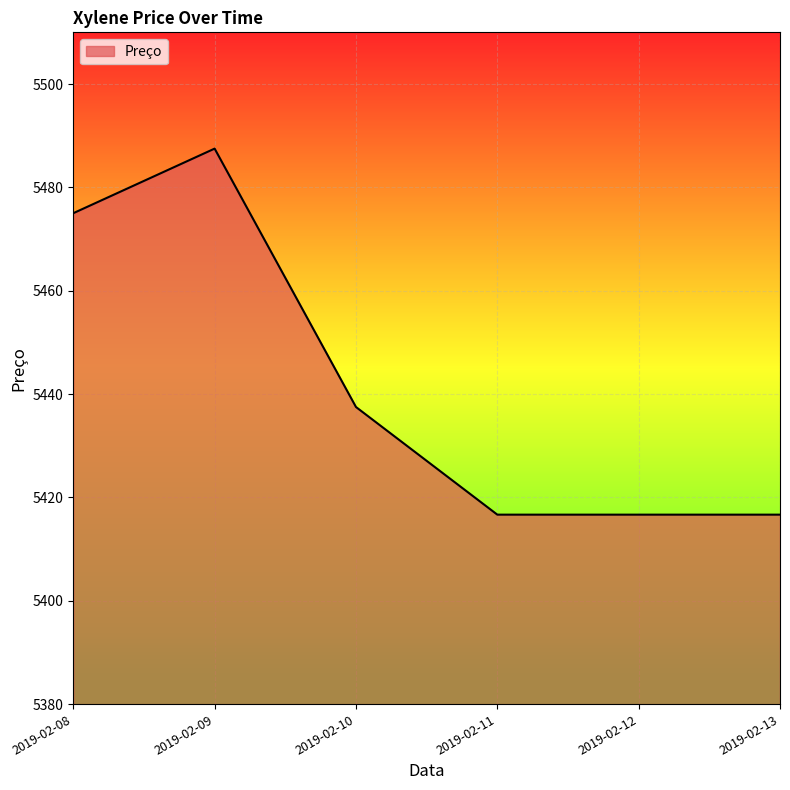

How many values exceed 5437?

3